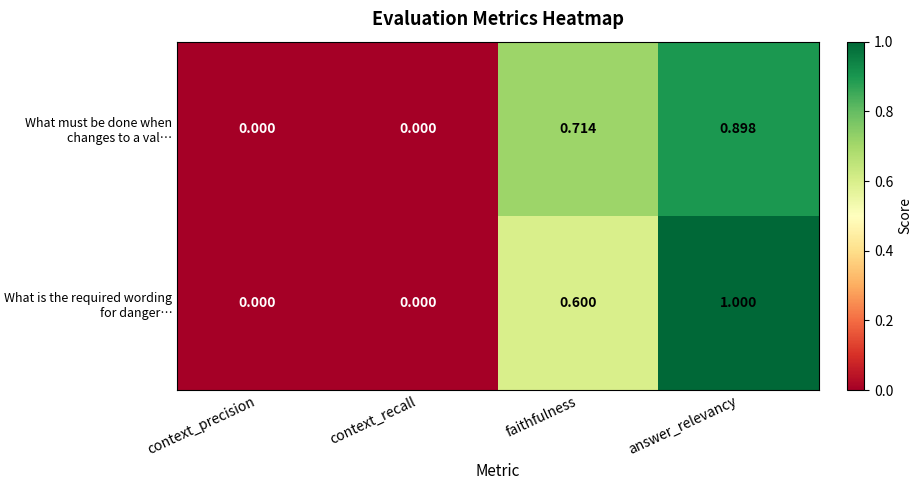

Which category has the highest value in the What must be done when changes to a val… series?

answer_relevancy